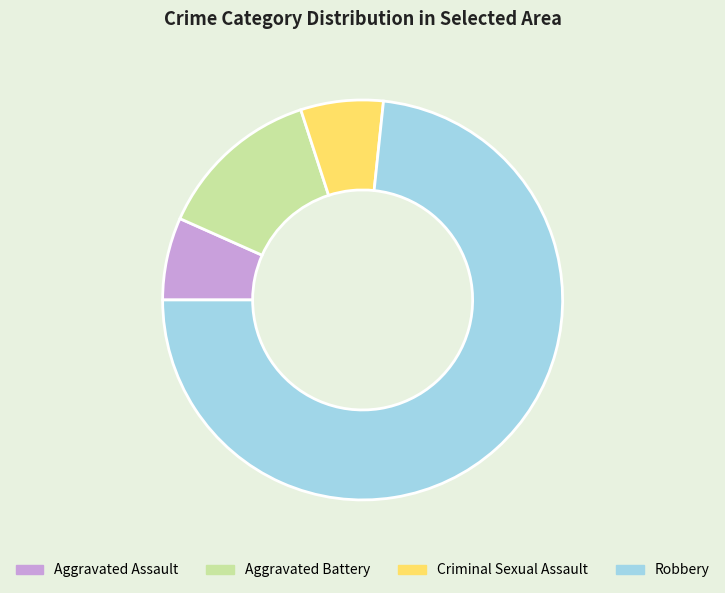

Which category has the biggest portion of the pie?

Robbery